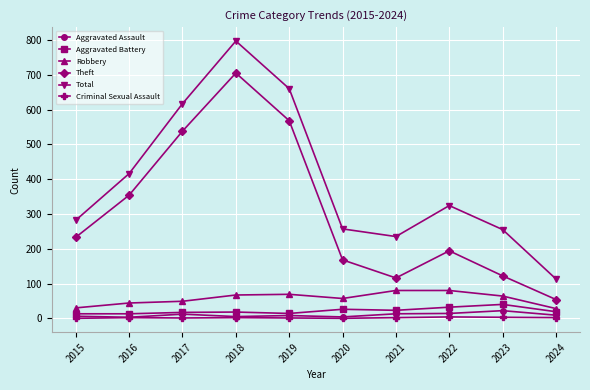

How many interior local valleys does the Total series have?

1